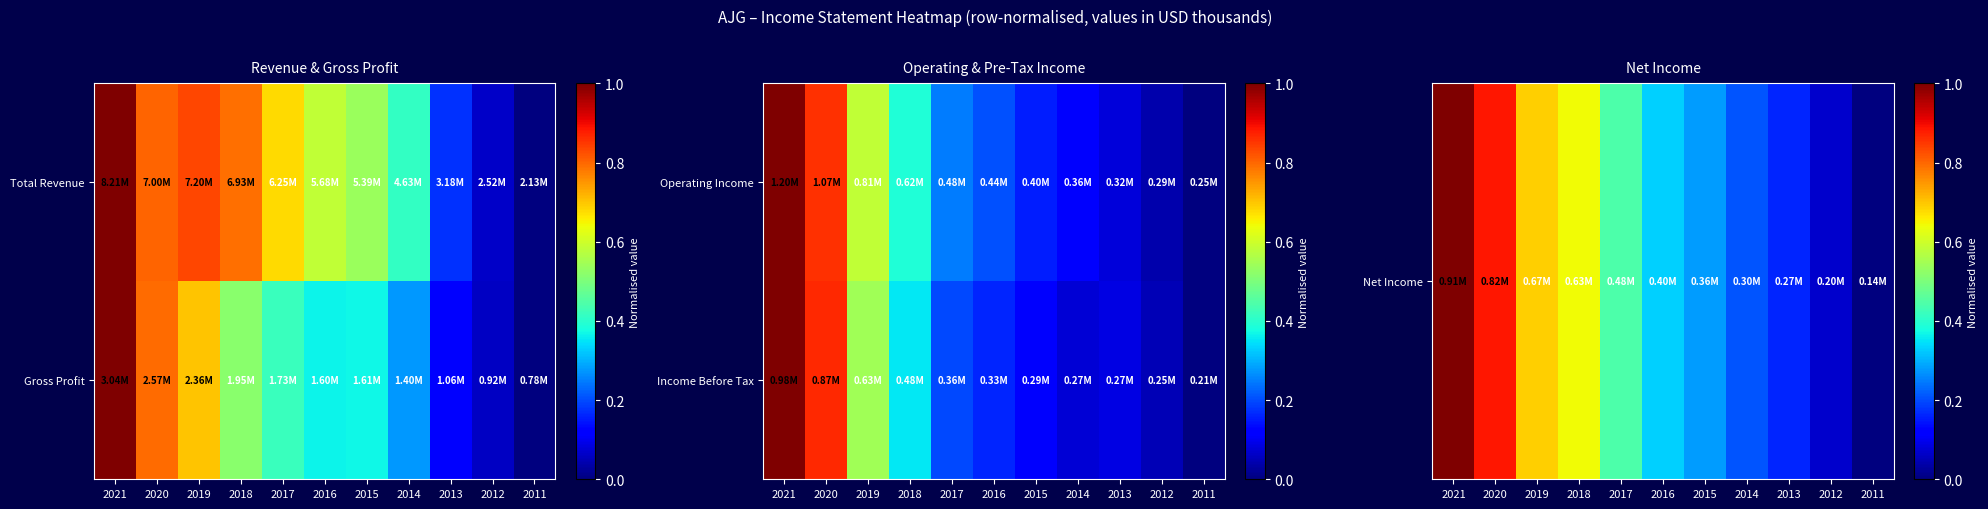

Which series has the widest spread of values?

Net Income